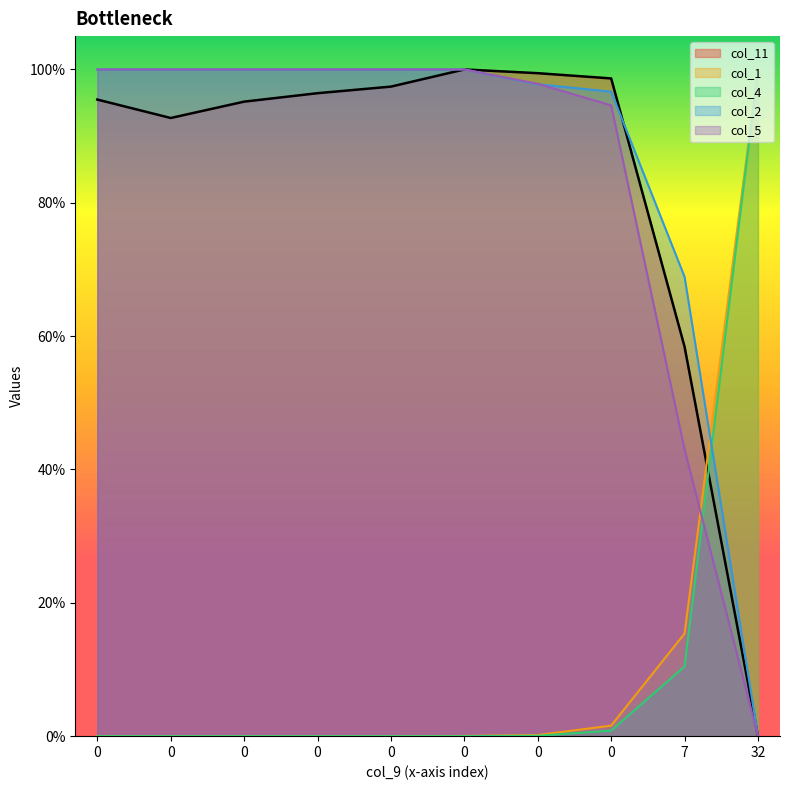

What are all the series names shown in the legend?

col_11, col_1, col_4, col_2, col_5